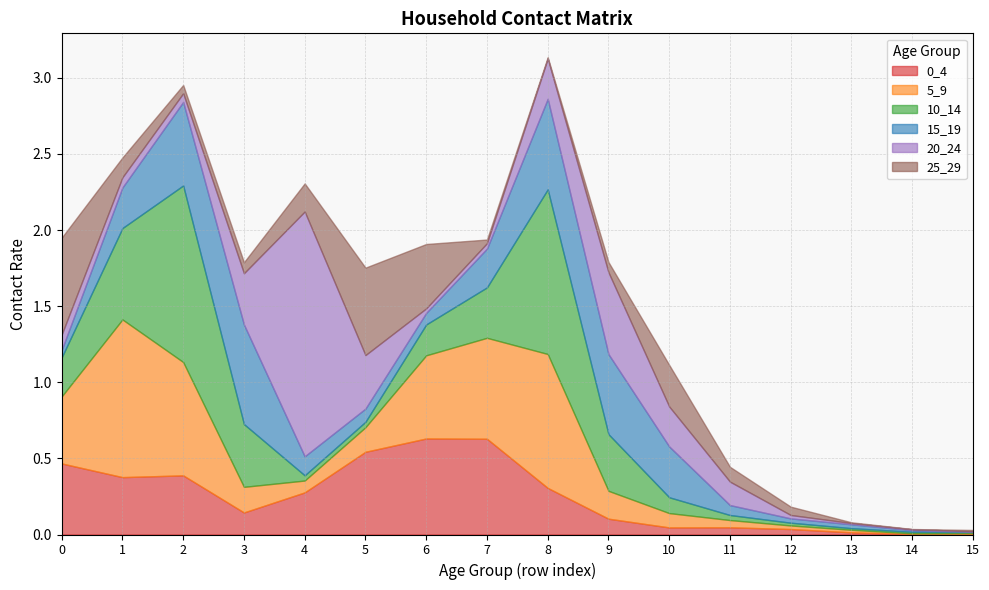

Which series has the widest spread of values?

20_24